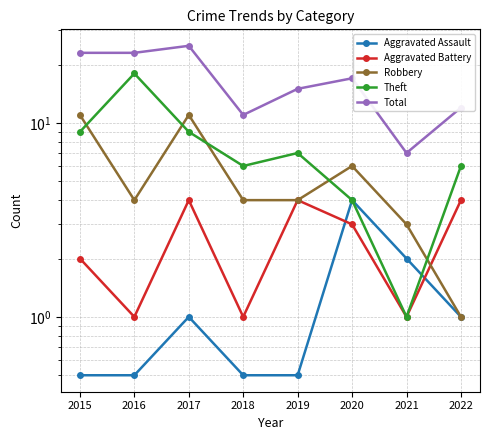

List the series in order of their peak value, highest first.

Total, Theft, Robbery, Aggravated Assault, Aggravated Battery